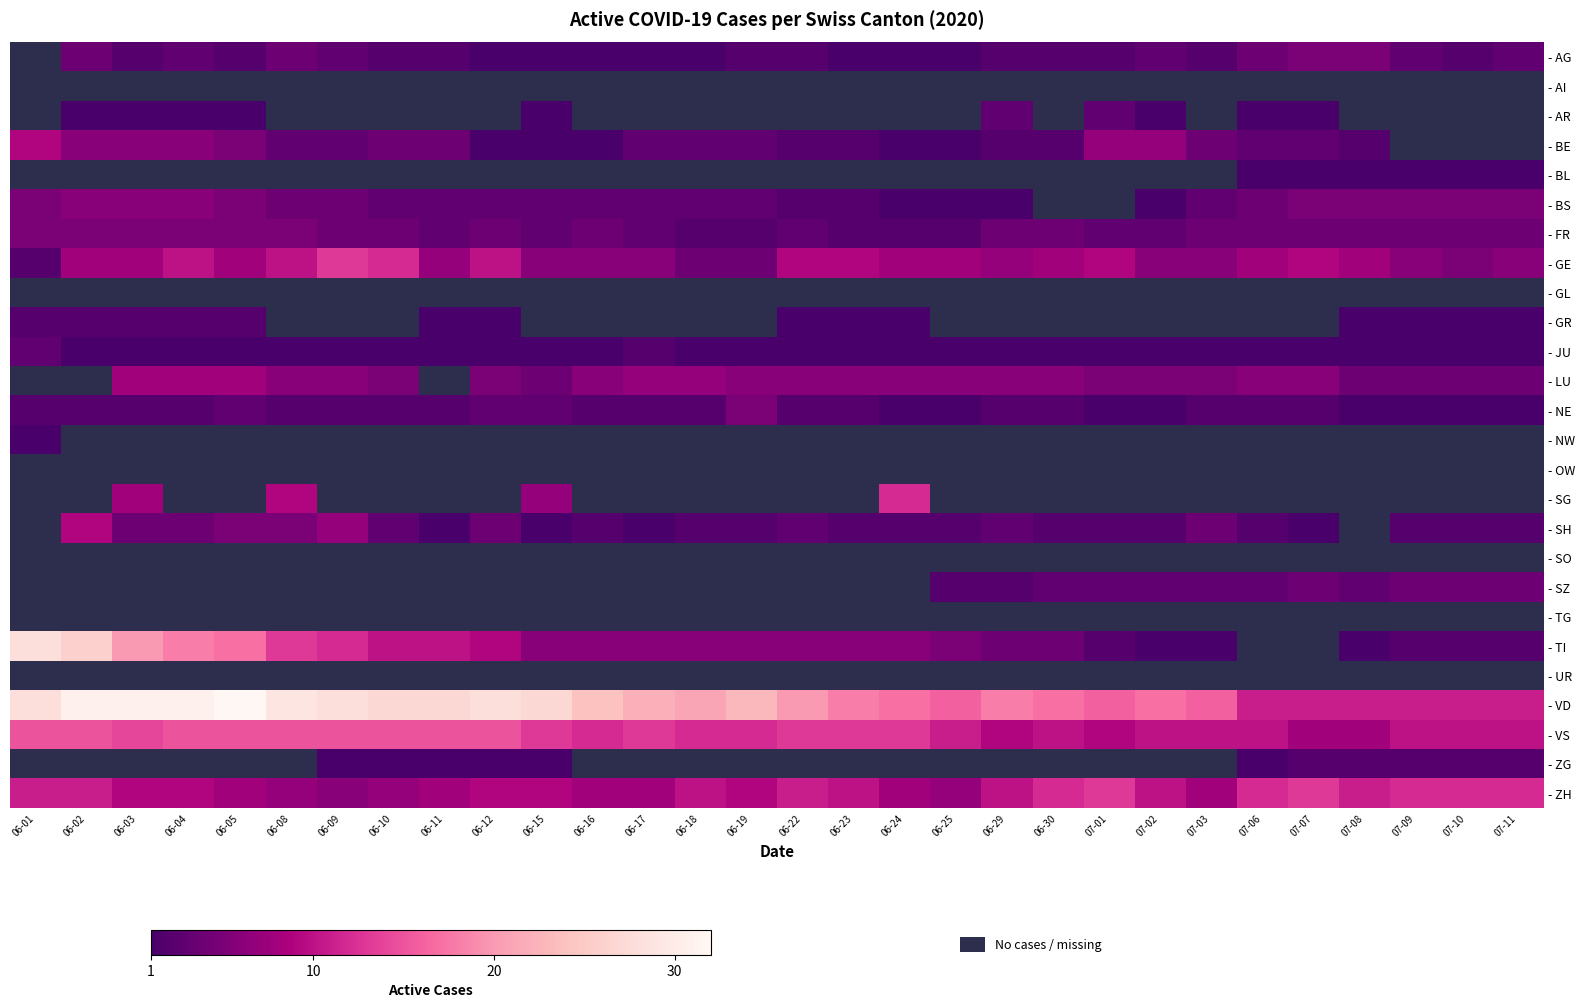

How many data points does each series have?

30